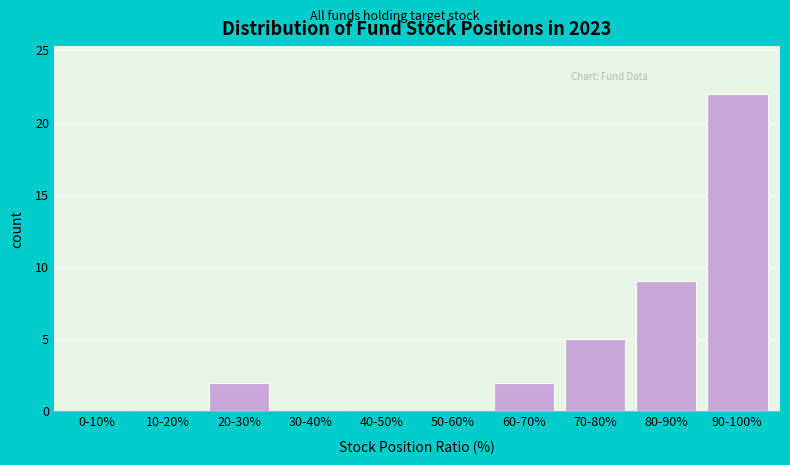

Reading left to right, what are all the values shown in this chart?

0-10%=0	10-20%=0	20-30%=2	30-40%=0	40-50%=0	50-60%=0	60-70%=2	70-80%=5	80-90%=9	90-100%=22